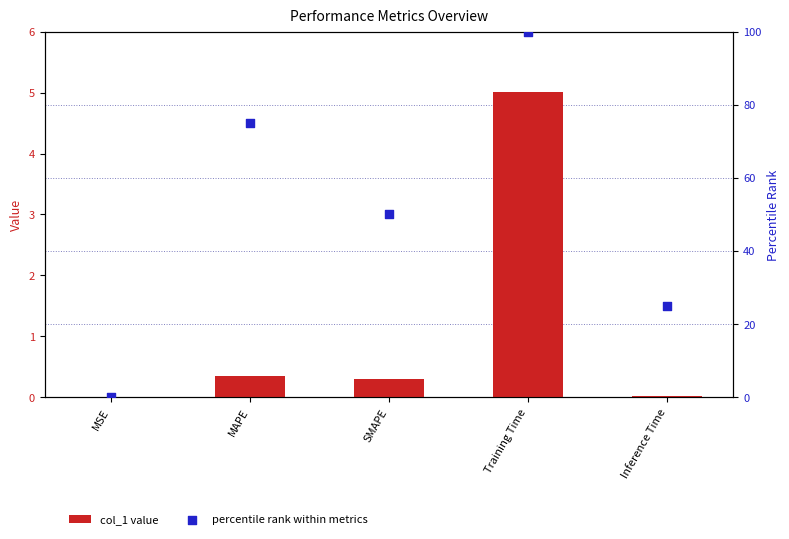

Which series contains the lowest Y value?

percentile rank within metrics